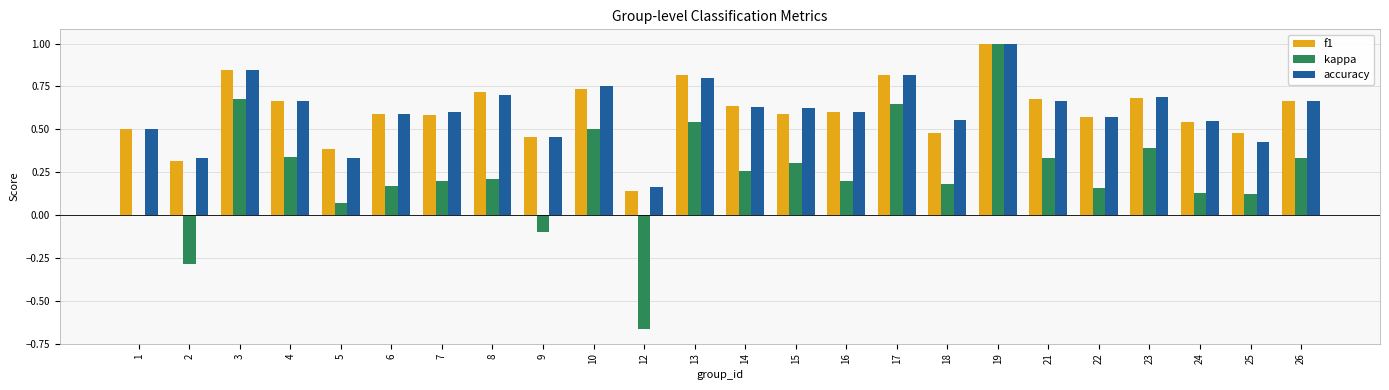

Is the value of accuracy at 5 greater than the value of f1 at 5?

No